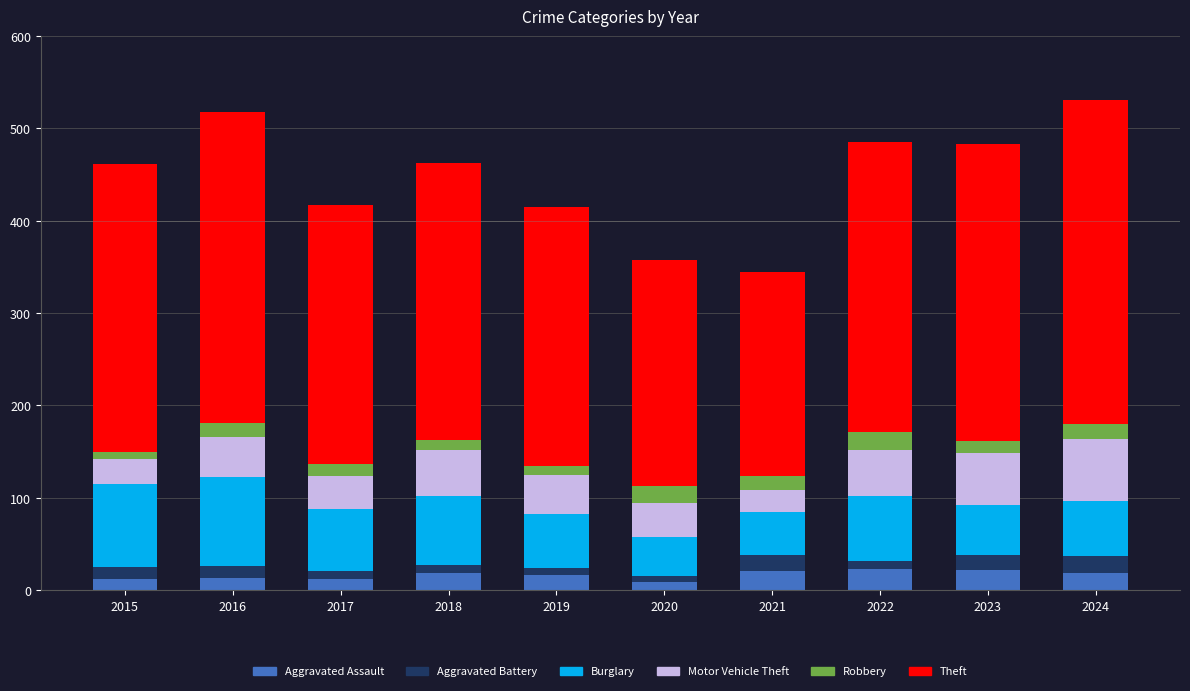

What is the total value across all series at 2016?

518